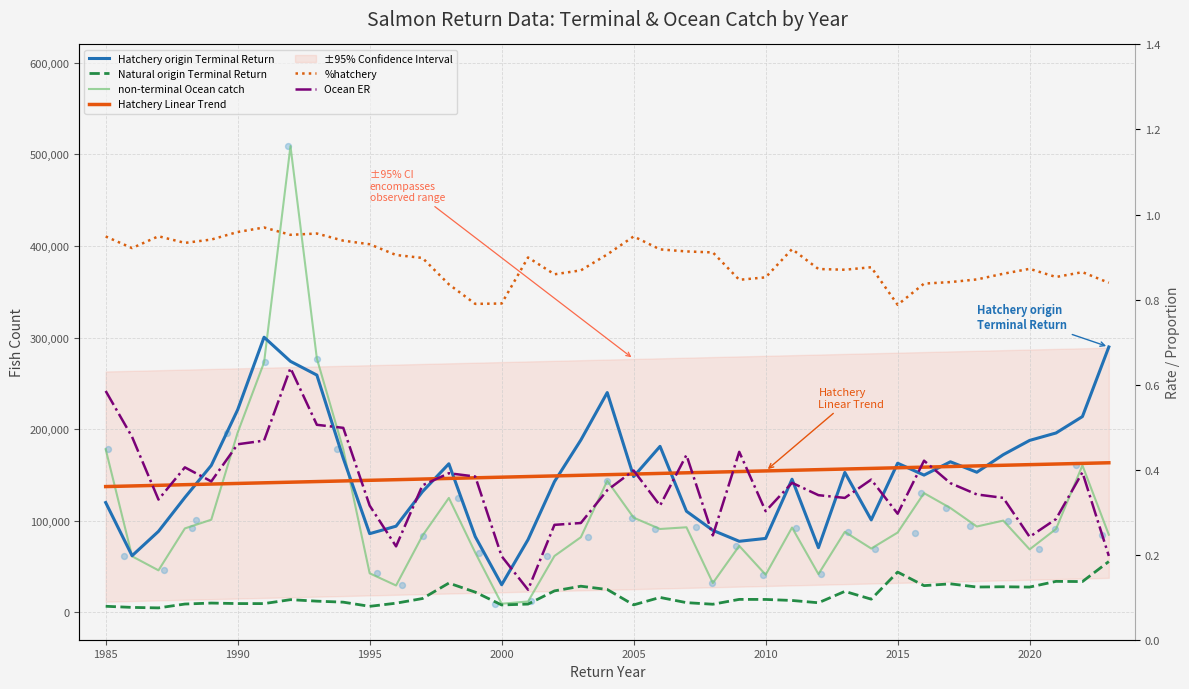

Is the value of Ocean ER at 1997 greater than the value of non-terminal Ocean catch at 2010?

No